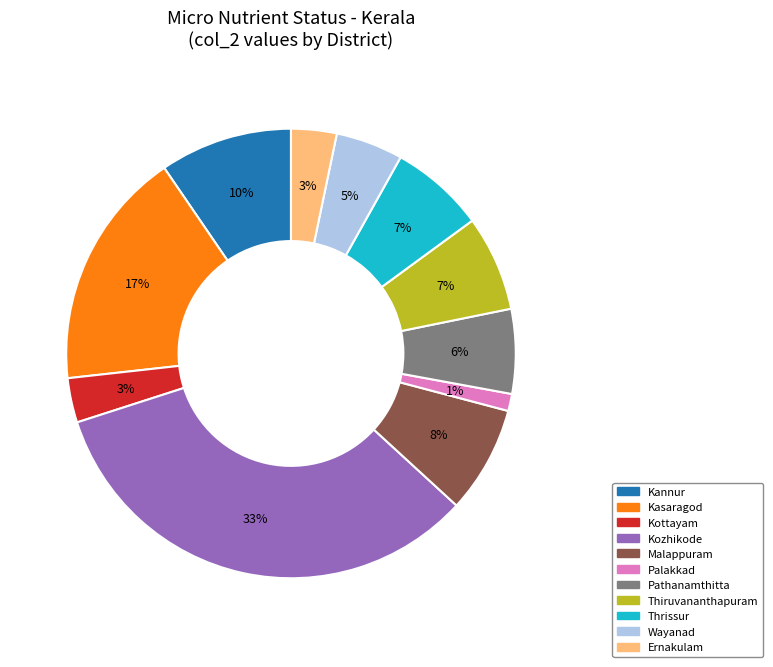

Is there any slice that represents more than half of the pie?

No